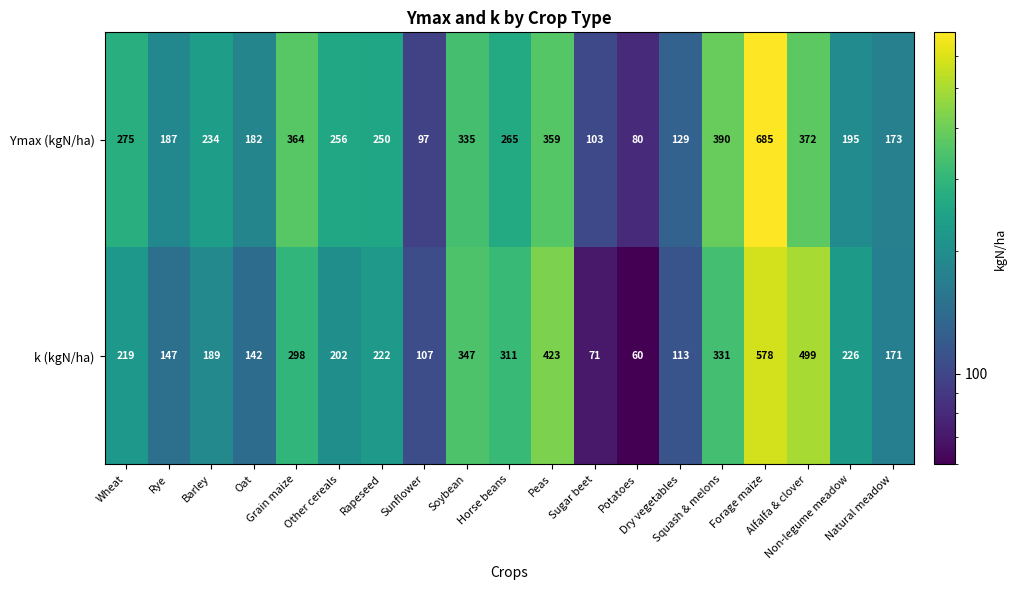

Which series has the largest total across all categories?

Ymax (kgN/ha)